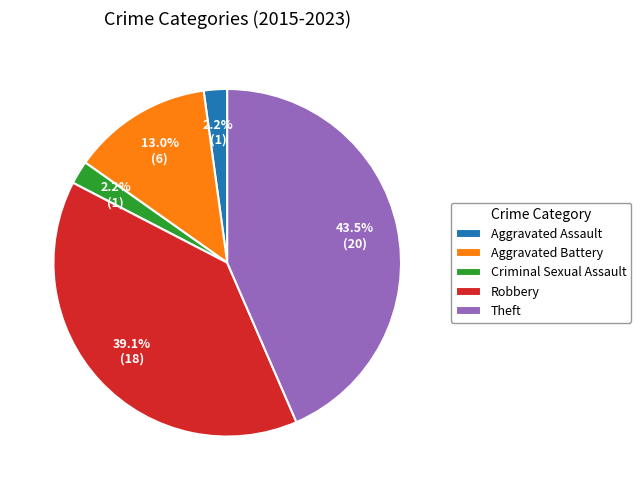

To the nearest percent, what is the difference between the largest and smallest slice percentages?

41%